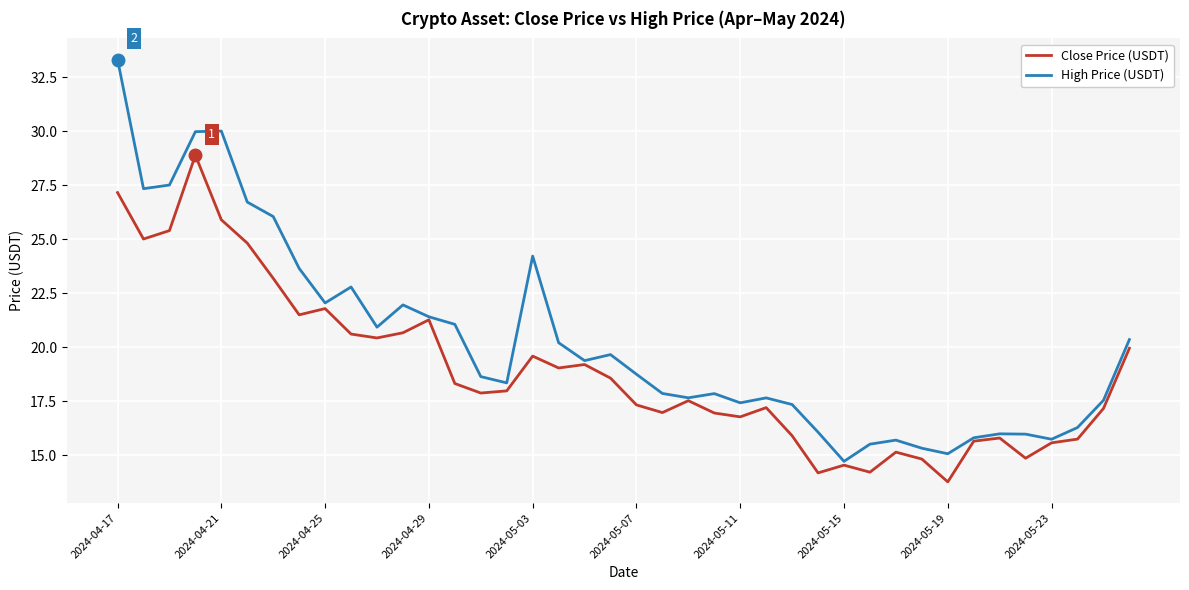

What is the greatest value displayed?

33.3